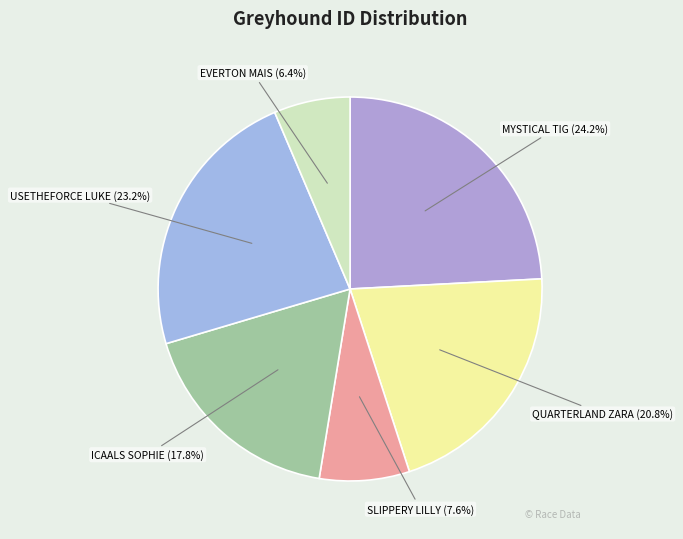

How many slices are in this pie chart?

6